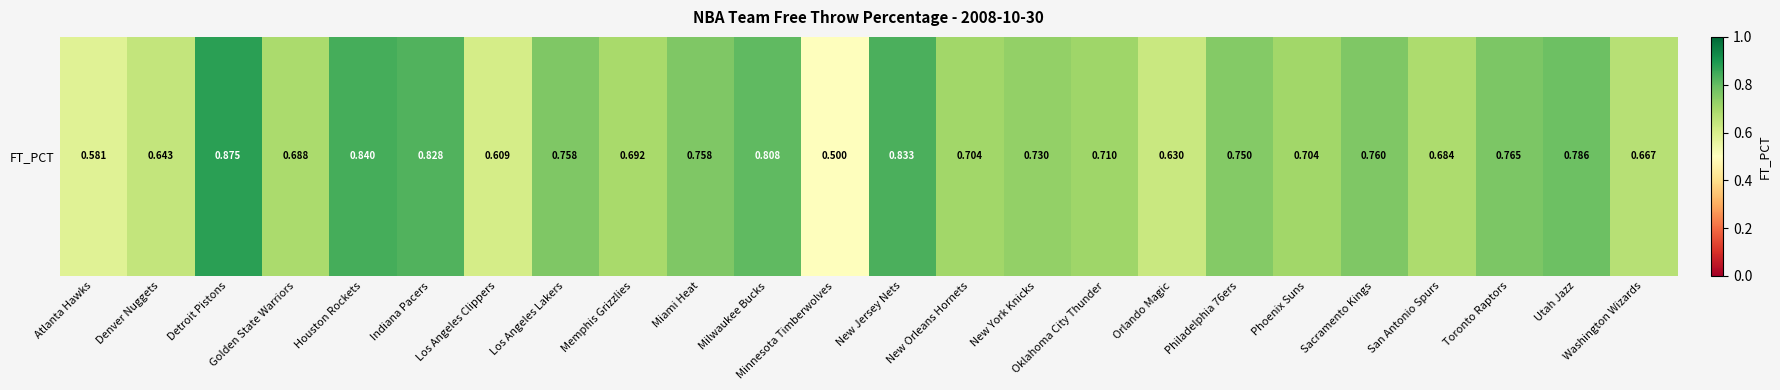

Reading right to left, what are all the values shown in this chart?

Washington Wizards=0.7	Utah Jazz=0.8	Toronto Raptors=0.8	San Antonio Spurs=0.7	Sacramento Kings=0.8	Phoenix Suns=0.7	Philadelphia 76ers=0.8	Orlando Magic=0.6	Oklahoma City Thunder=0.7	New York Knicks=0.7	New Orleans Hornets=0.7	New Jersey Nets=0.8	Minnesota Timberwolves=0.5	Milwaukee Bucks=0.8	Miami Heat=0.8	Memphis Grizzlies=0.7	Los Angeles Lakers=0.8	Los Angeles Clippers=0.6	Indiana Pacers=0.8	Houston Rockets=0.8	Golden State Warriors=0.7	Detroit Pistons=0.9	Denver Nuggets=0.6	Atlanta Hawks=0.6